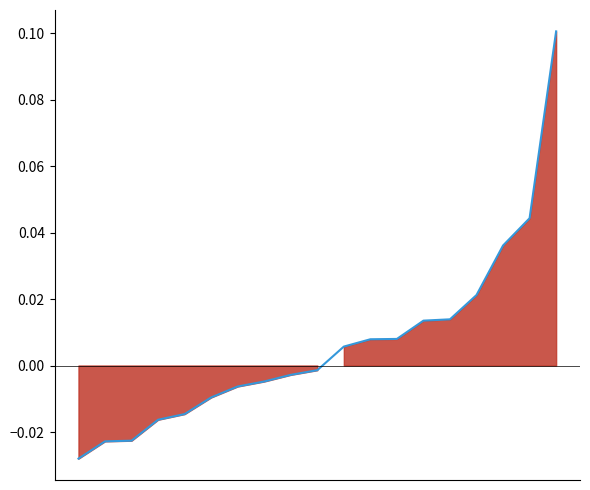

List the labels in order of value, largest first.

18, 17, 16, 15, 14, 13, 12, 11, 10, 9, 8, 7, 6, 5, 4, 3, 2, 1, 0